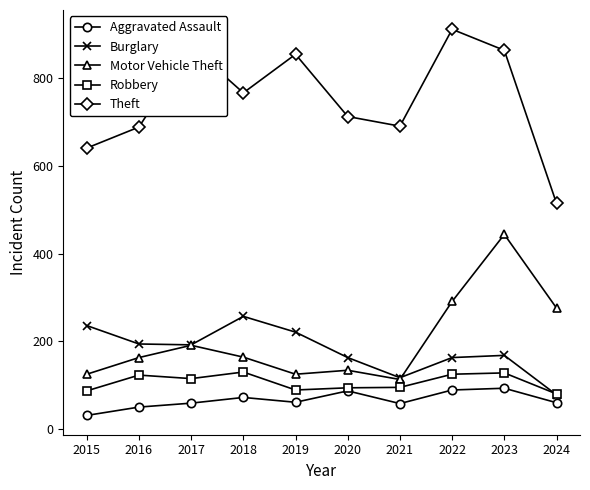

What is the spread (max minus min) of values at 2017?

814